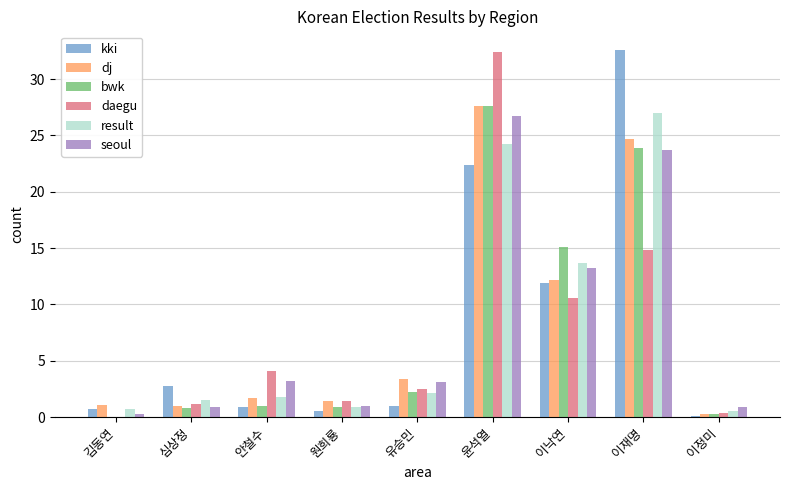

At which label does result reach its peak?

이재명